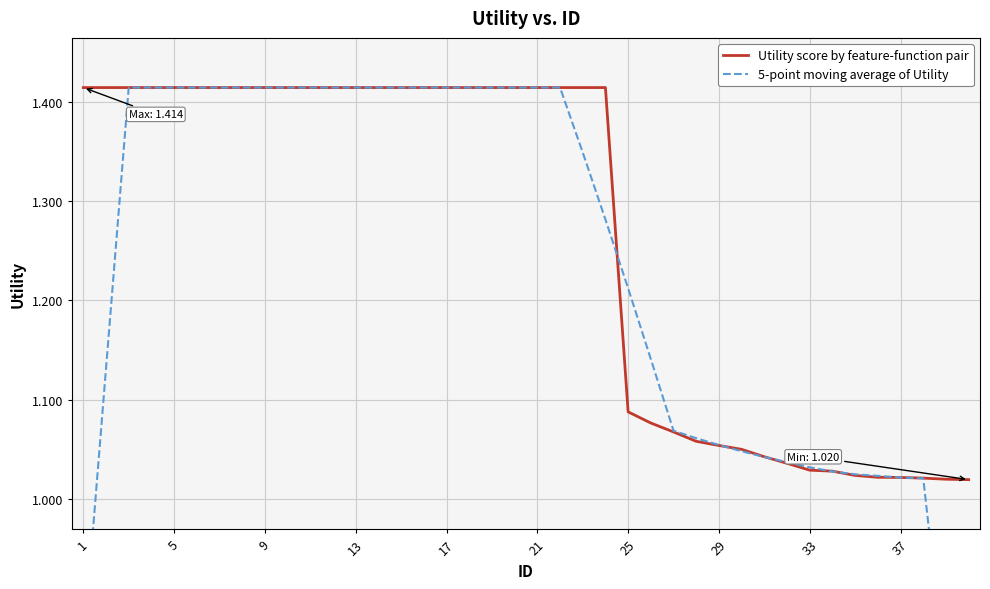

Which series has the widest spread of values?

5-point moving average of Utility